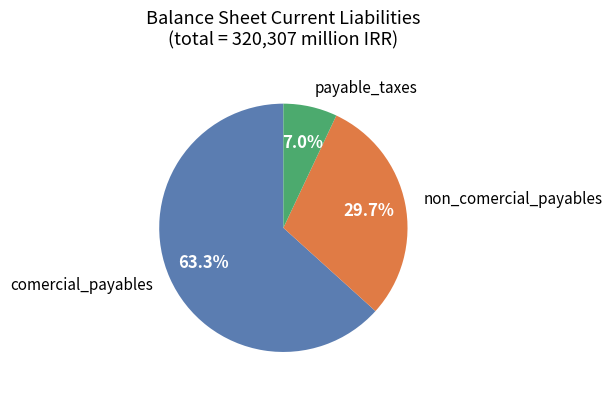

Is there any slice that represents more than half of the pie?

Yes